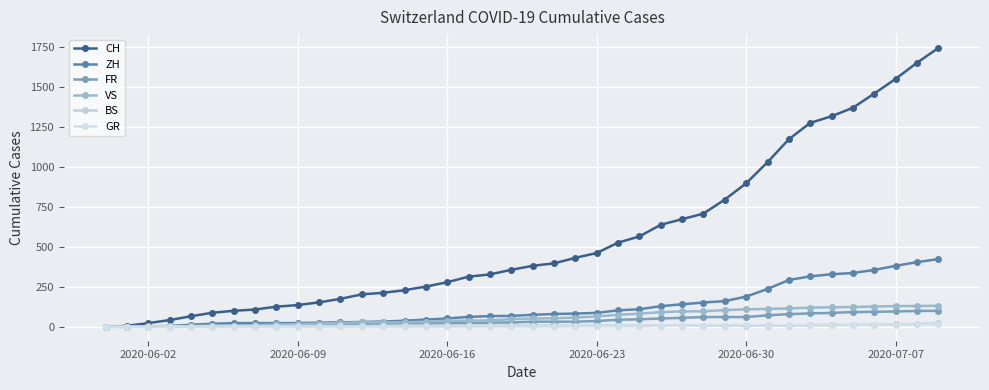

What is the difference between the maximum and minimum values in the VS series?

132